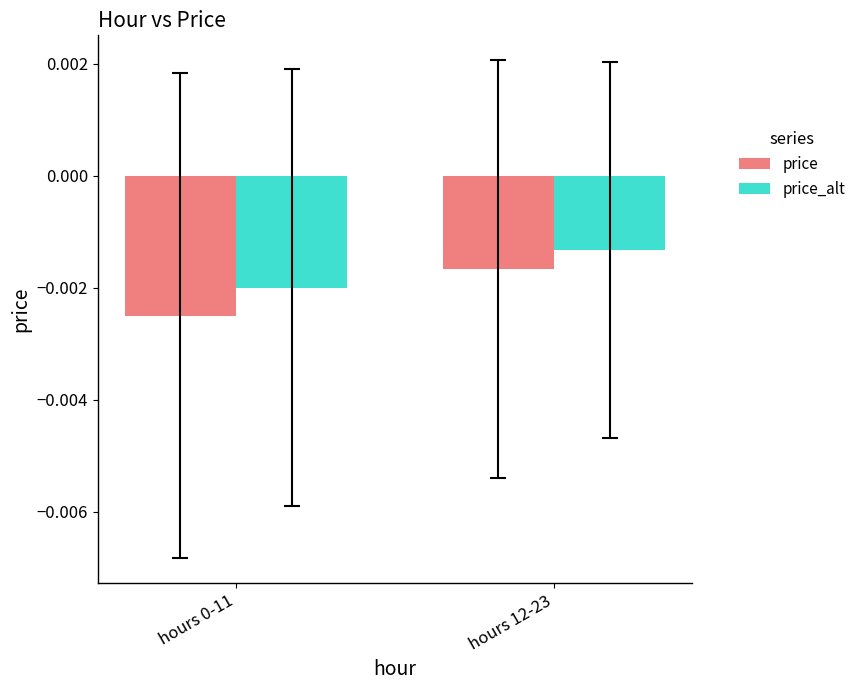

Is it true that the value at 6 is -0.0?

False